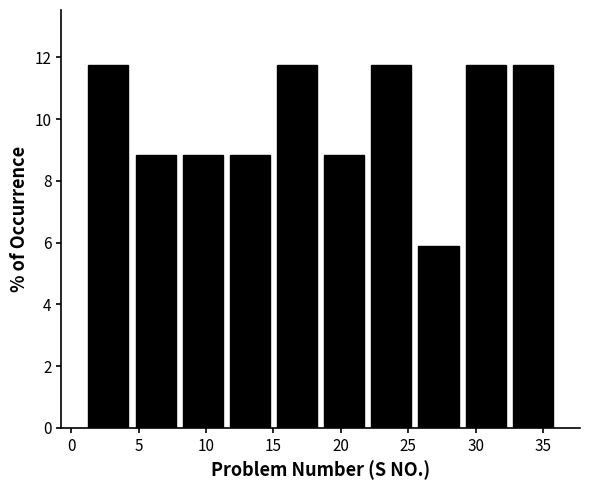

Reading left to right, transcribe this chart: for each bar, give the range it covers on the x-axis and its height. The values are not printed on the chart, so give them approximately, as read against the axis.

1.0 to 4.5: 11.8
4.5 to 8.0: 8.8
8.0 to 11.5: 8.8
11.5 to 15.0: 8.8
15.0 to 18.5: 11.8
18.5 to 22.0: 8.8
22.0 to 25.5: 11.8
25.5 to 29.0: 5.8
29.0 to 32.5: 11.8
32.5 to 36.0: 11.8